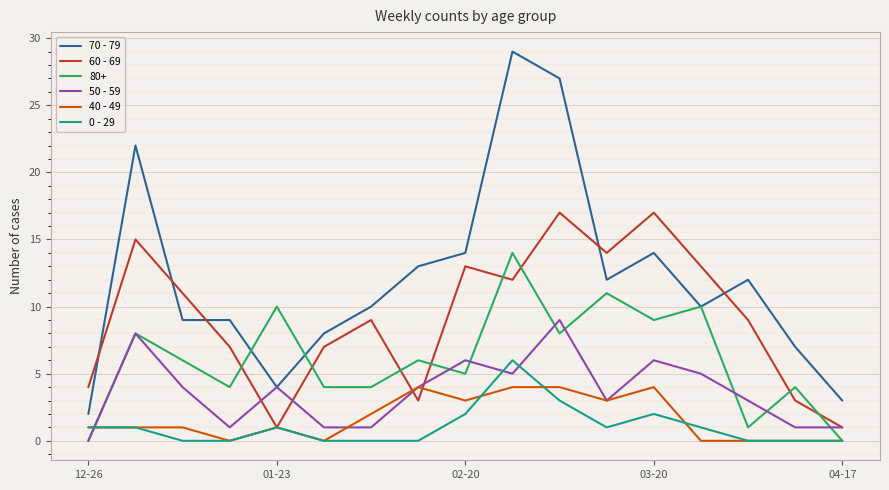

What is the sum of all 0 - 29 values?

18